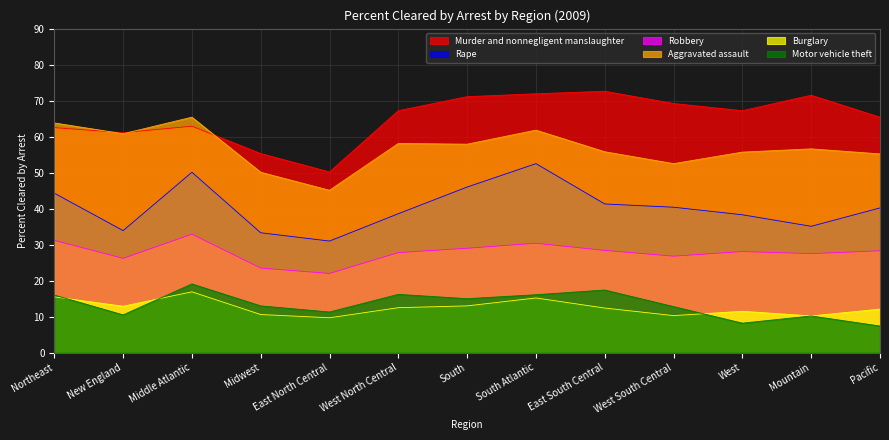

In Aggravated assault, how many points are higher than both neighbors (excluding endpoints)?

4